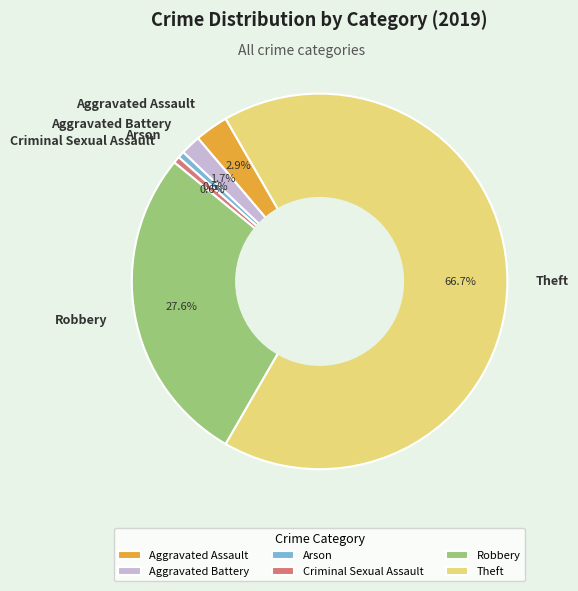

How much of the chart is everything except Aggravated Battery?

98.3%